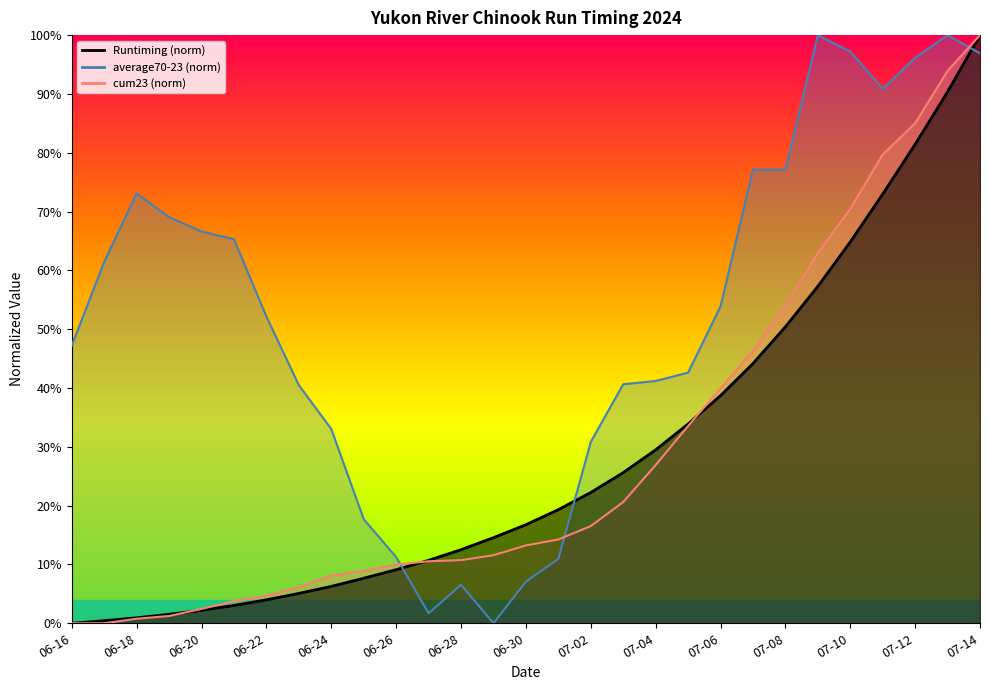

How many times do Runtiming and average70-23 cross each other?

3